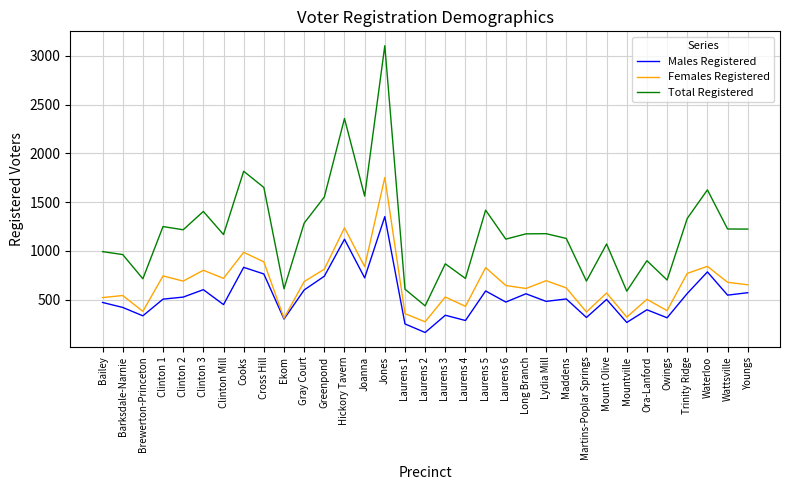

How many lines are shown in the chart?

3